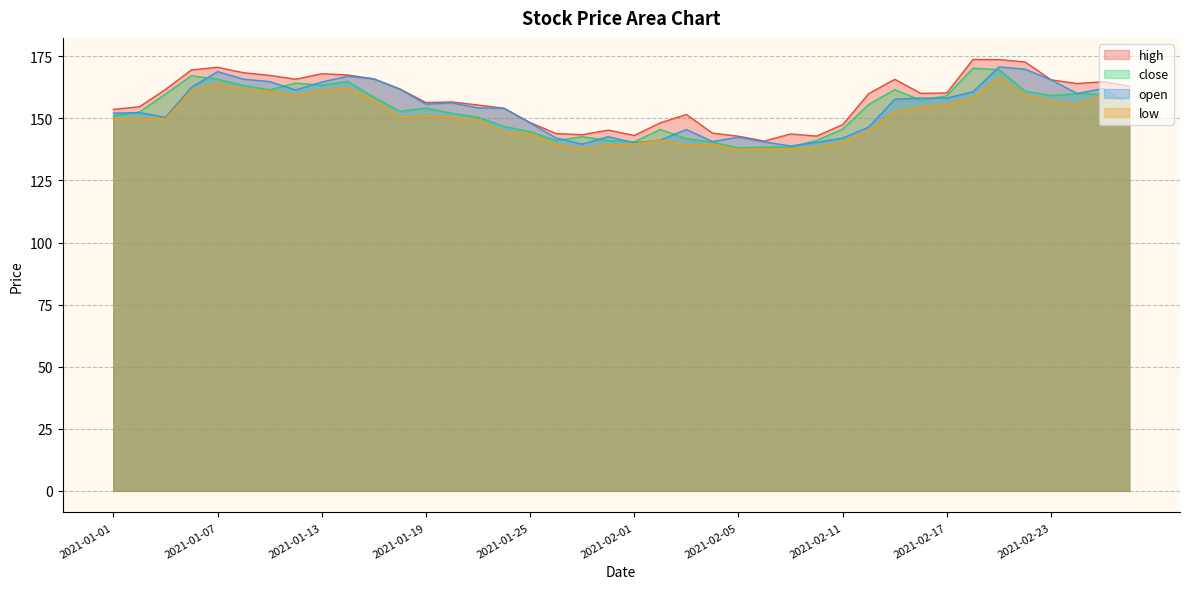

What is the sum of all low values?

6011.5